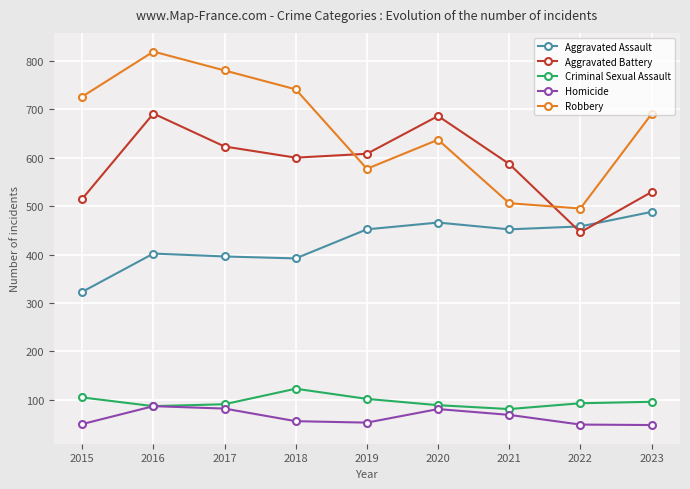

True or false: Homicide and Robbery intersect in this chart.

False